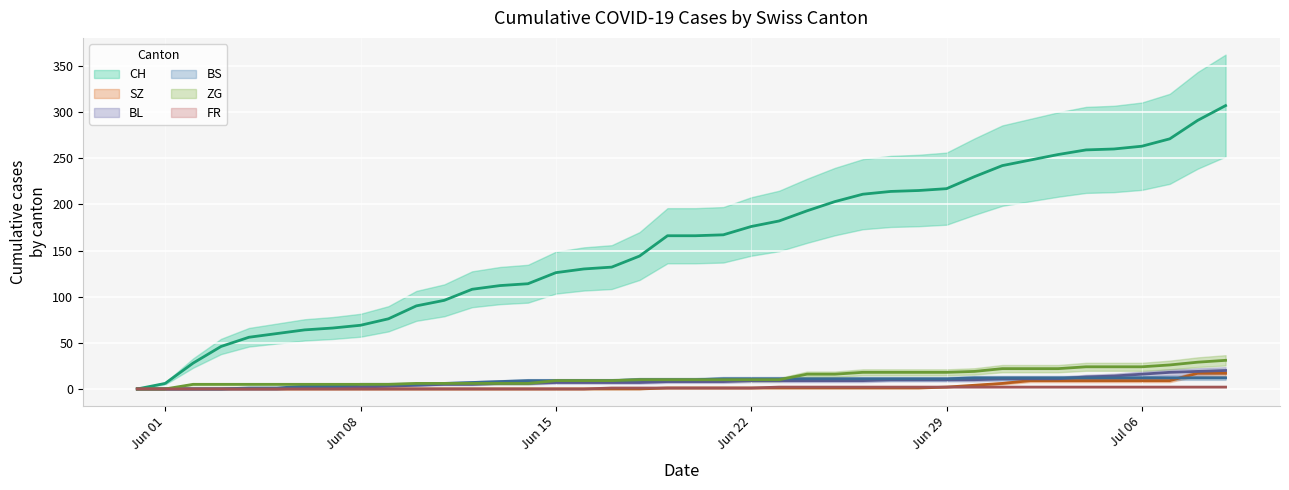

Reading left to right, what are all the values shown in this chart?

CH: 0	6	28	46	56	60	64	66	69	76	90	96	108	112	114	126	130	132	144	166	166	167	176	182	193	203	211	214	215	217	230	242	248	254	259	260	263	271	291	307
SZ: 0	0	0	0	0	0	0	0	0	0	0	0	0	0	0	0	0	0	0	1	1	1	1	1	1	1	1	1	1	2	4	6	9	9	9	9	9	9	17	17
BL: 0	0	0	0	0	0	1	2	2	3	4	5	5	6	6	7	7	7	7	8	8	8	9	9	9	9	9	10	10	10	10	11	11	11	13	14	16	18	19	20
BS: 0	0	0	0	1	1	3	3	5	5	5	6	7	8	9	9	9	9	10	10	10	11	11	11	11	11	11	11	11	11	12	12	12	12	12	12	12	12	12	12
ZG: 0	0	5	5	5	5	5	5	5	5	6	6	6	6	6	9	9	9	10	10	10	10	10	10	16	16	18	18	18	18	19	22	22	22	24	24	24	26	29	31
FR: 0	0	0	0	0	0	0	0	0	0	0	0	0	0	0	0	0	1	1	1	1	1	1	2	2	2	2	2	2	2	2	2	2	2	2	2	2	2	2	2